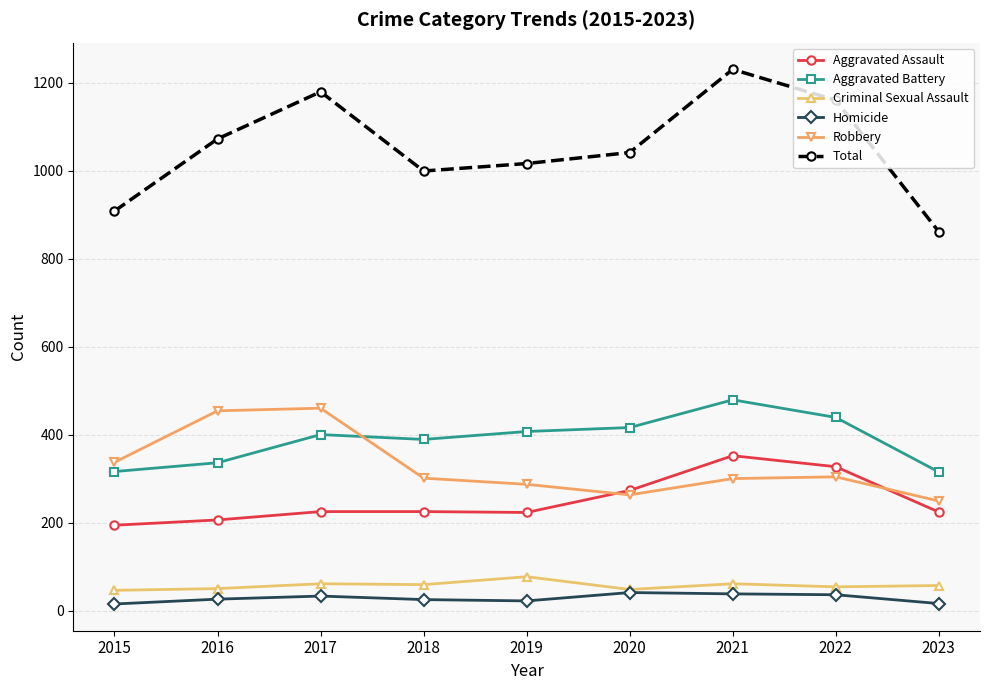

True or false: Aggravated Battery has more than 0 points higher than both neighbors.

True